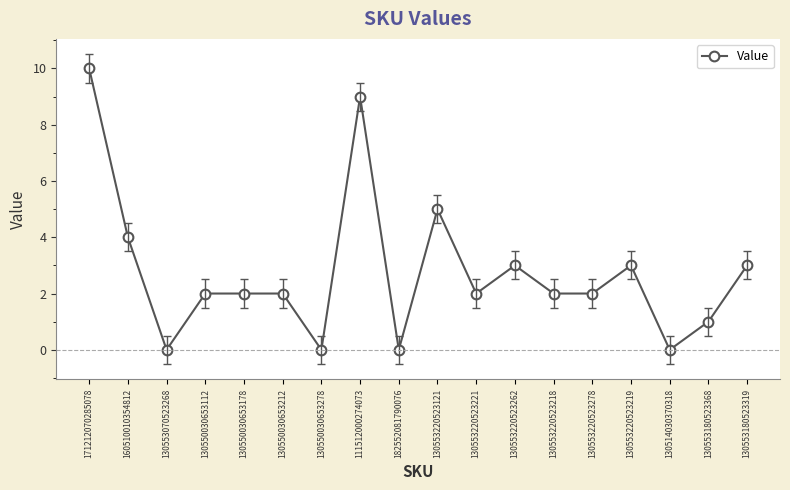

What is the label of the 17th point from the right?

160510010354812